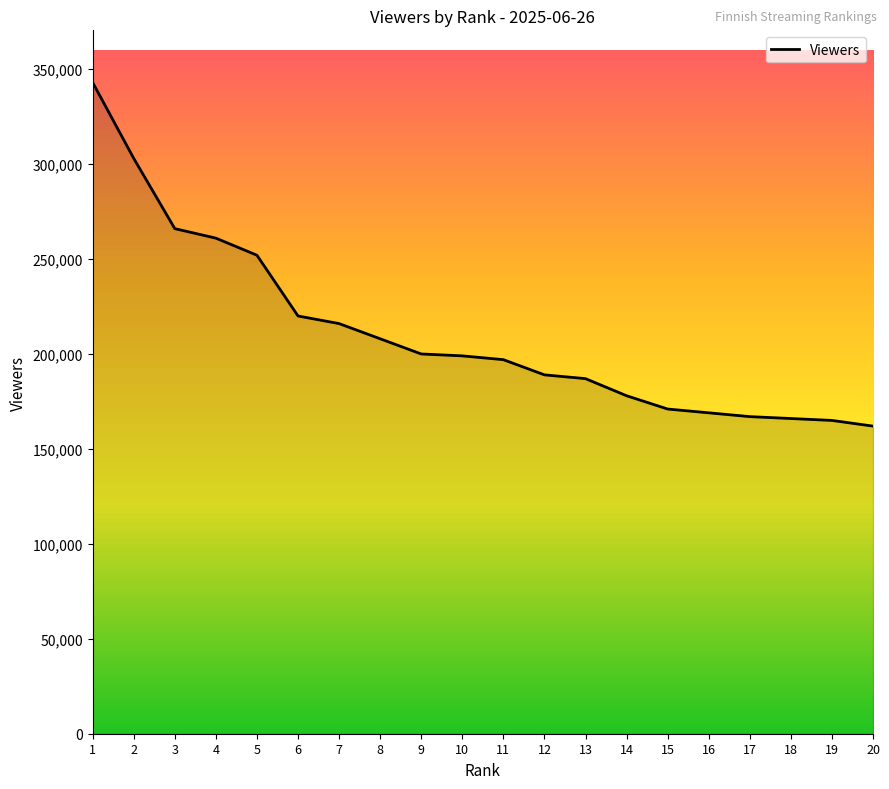

The value at 4 is 85967. True or false?

False